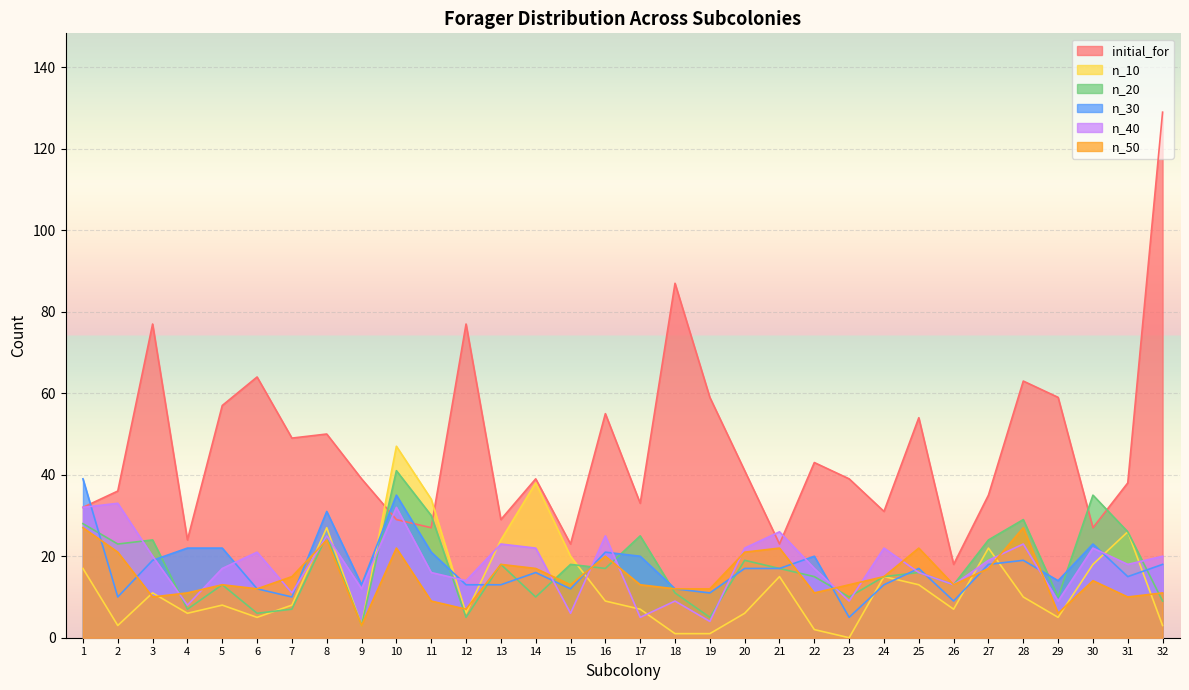

What is the difference between the second highest and minimum values in the n_20 series?

32